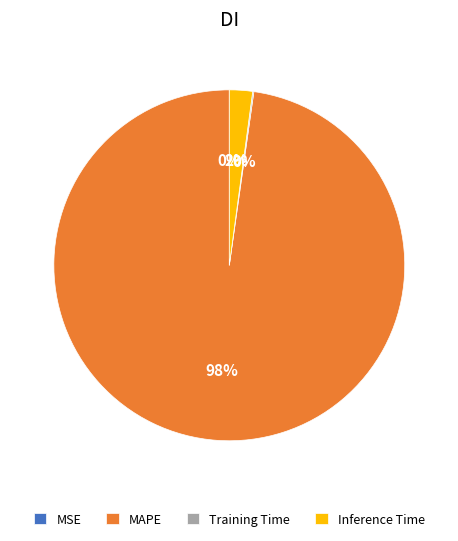

Which category has the biggest portion of the pie?

MAPE